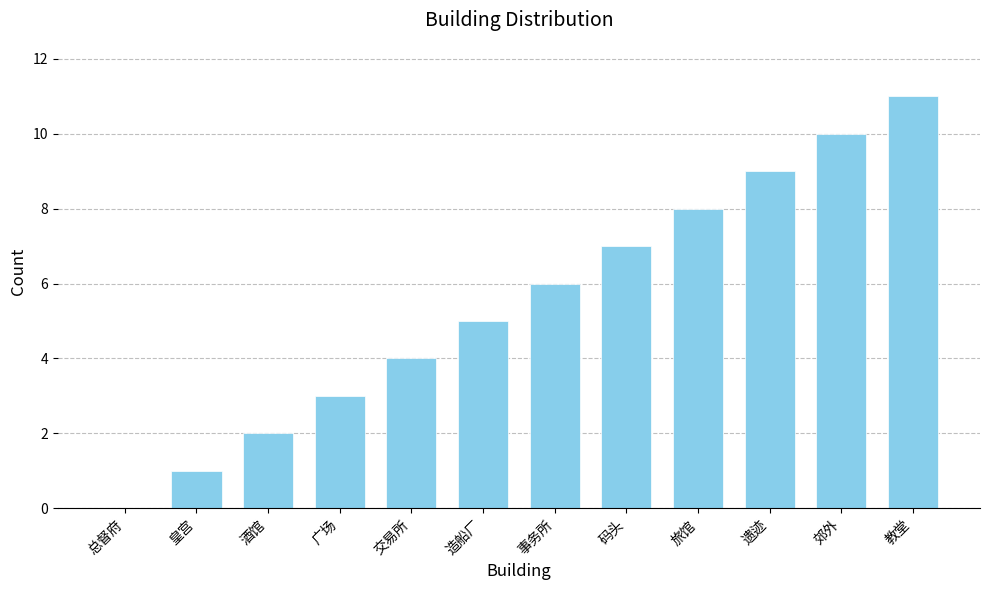

What value does the data have at 酒馆?

2